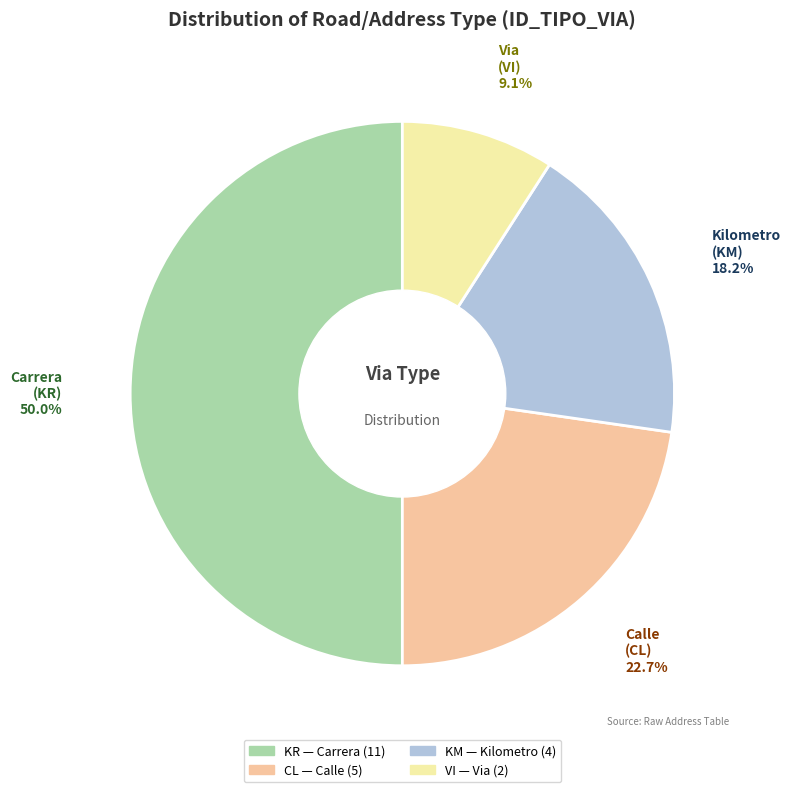

True or false: KM accounts for 4% of the total.

False